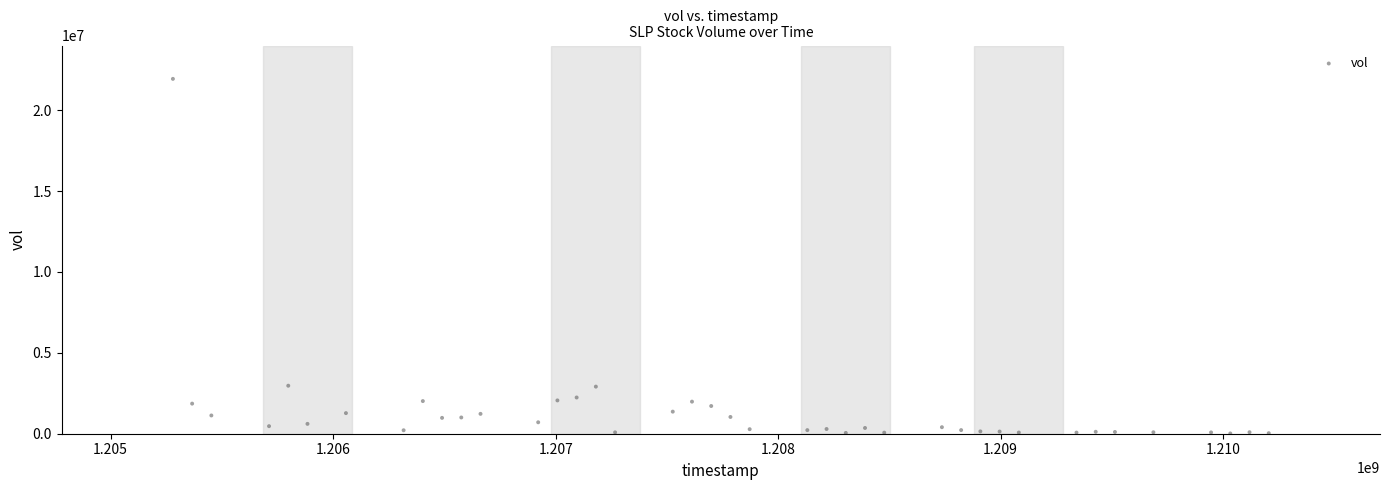

What is the range of X values (max minus min)?

4924800